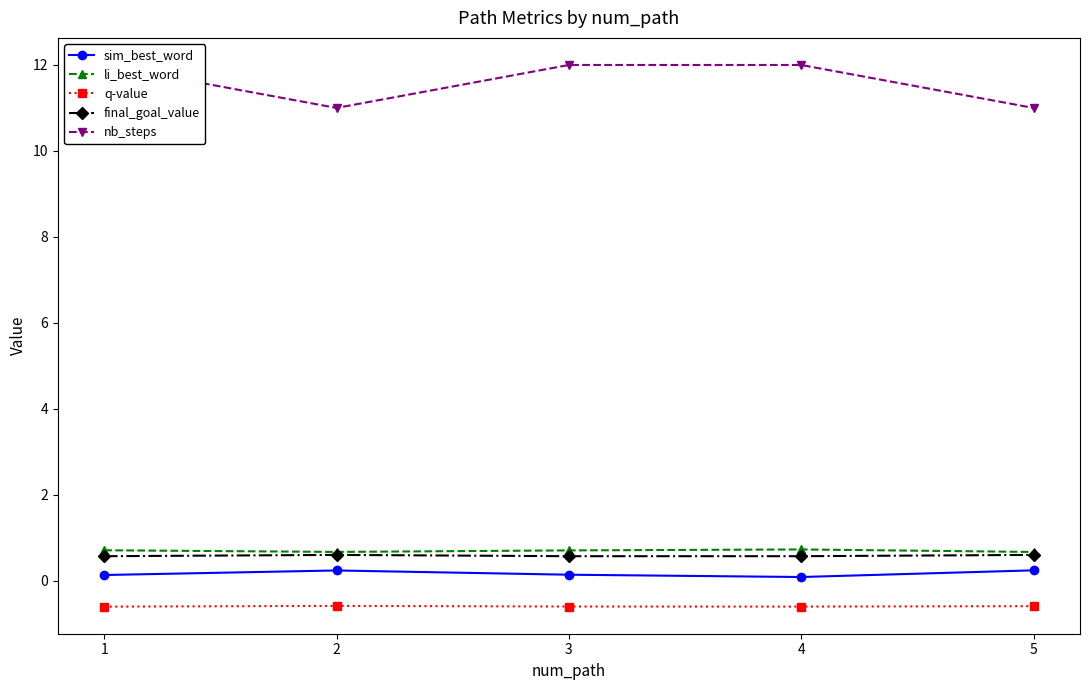

True or false: li_best_word and sim_best_word intersect in this chart.

False